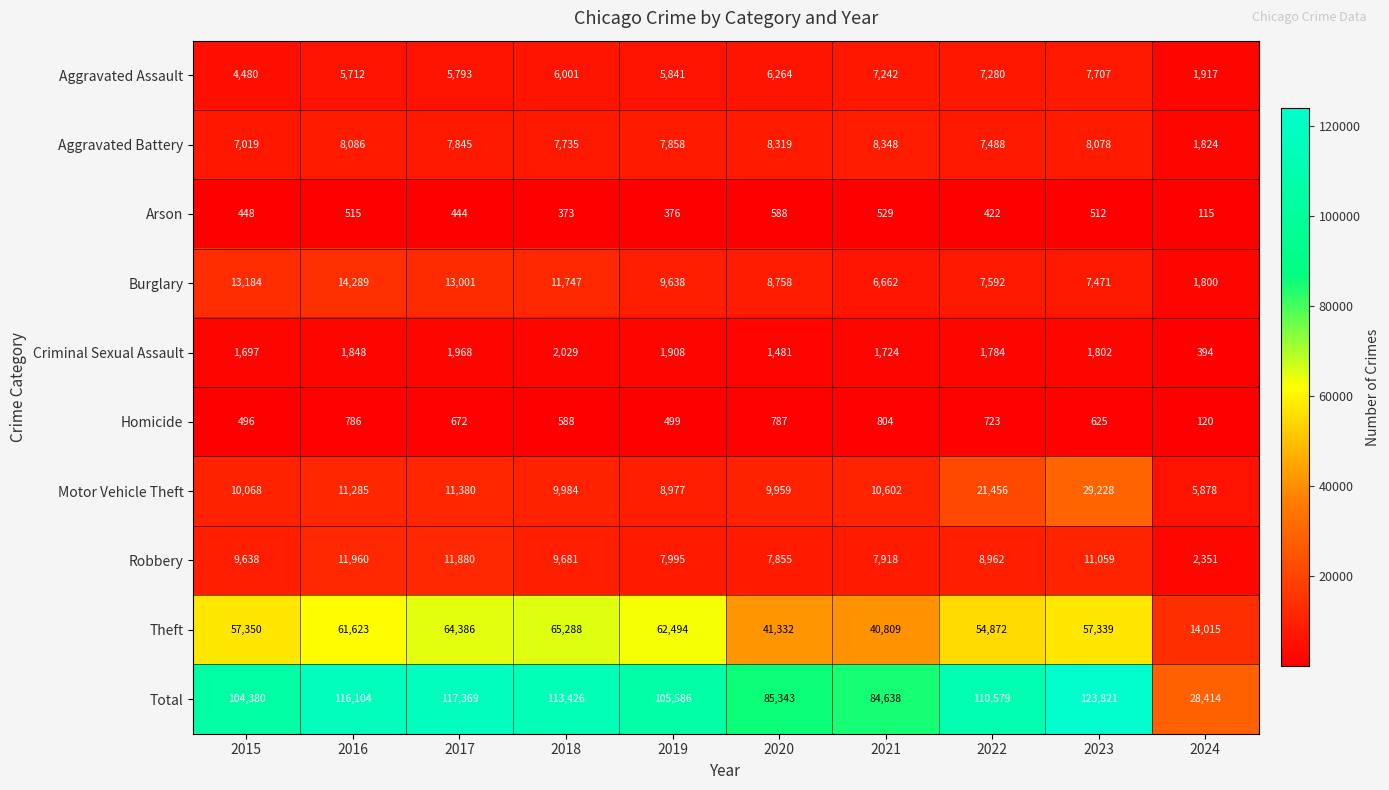

How many series are shown in this chart?

10